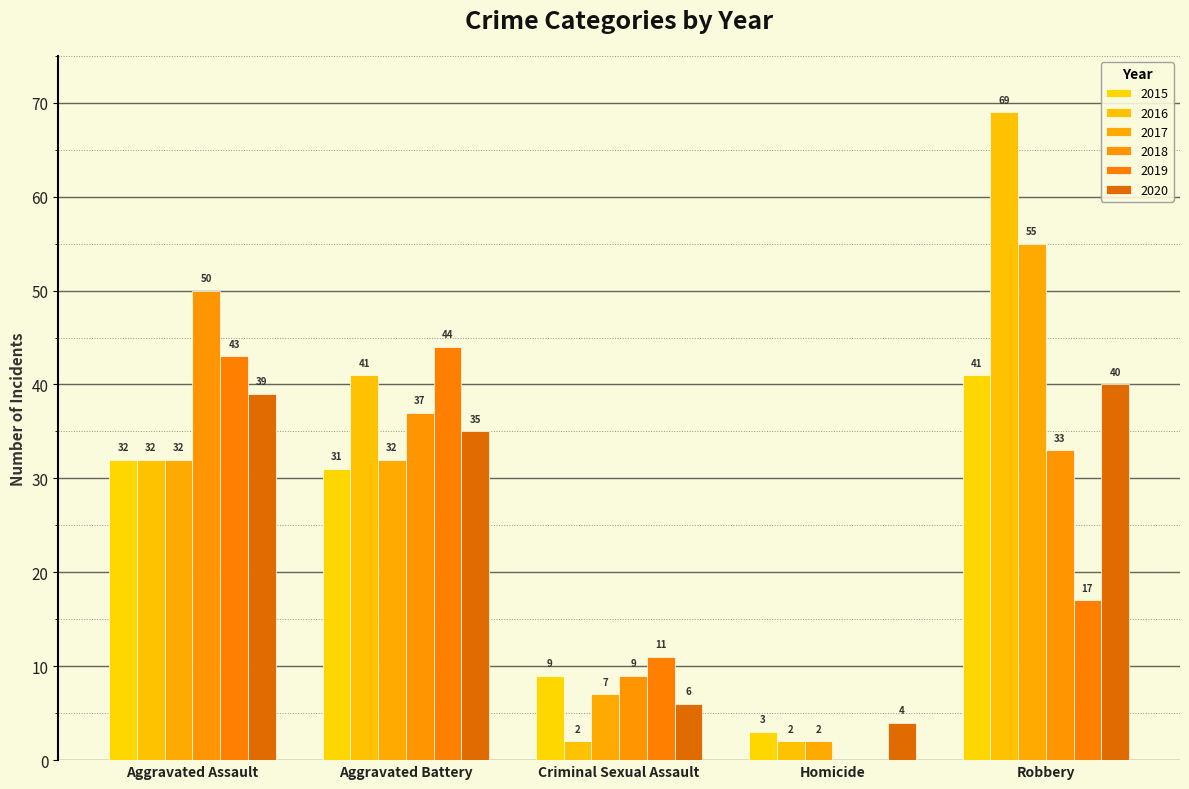

What is the average value of the 2019 series?

23